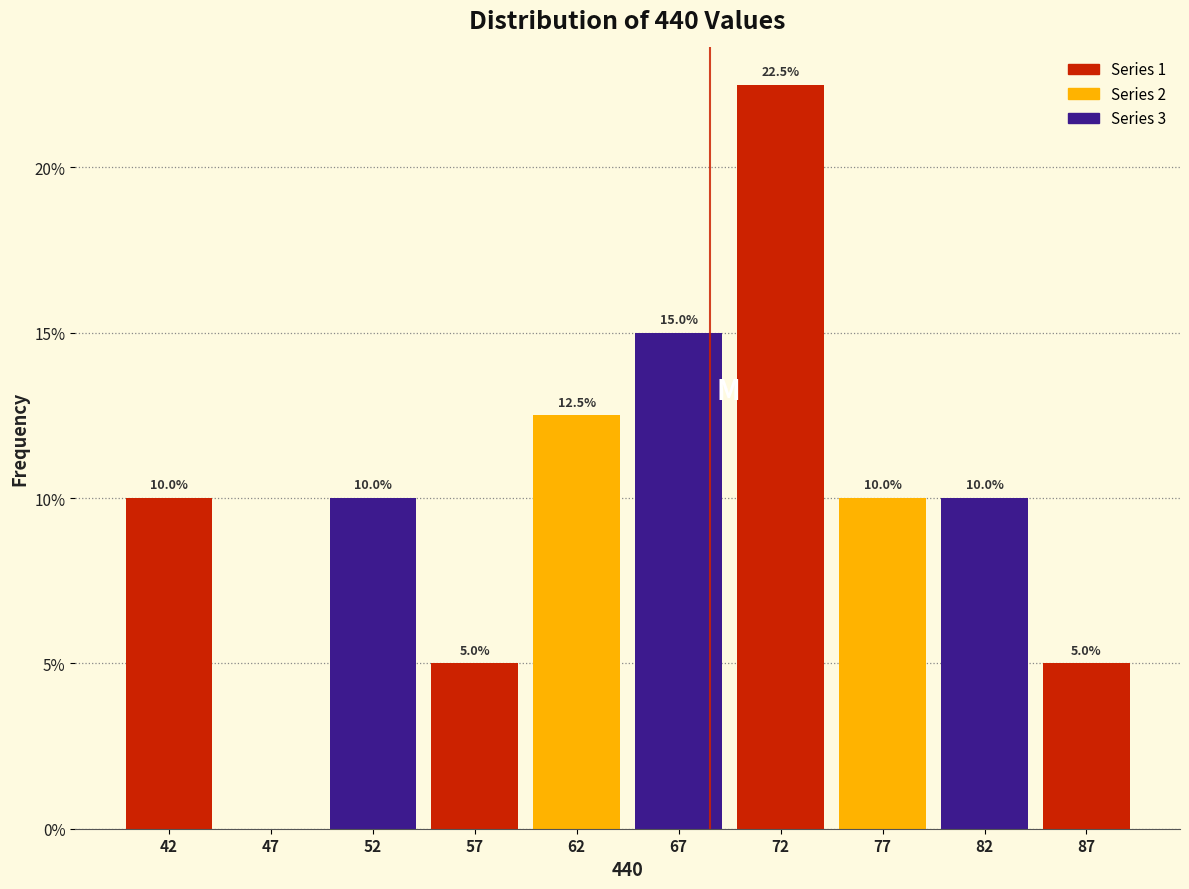

Which range on the x-axis has the tallest bar?

70 to 75